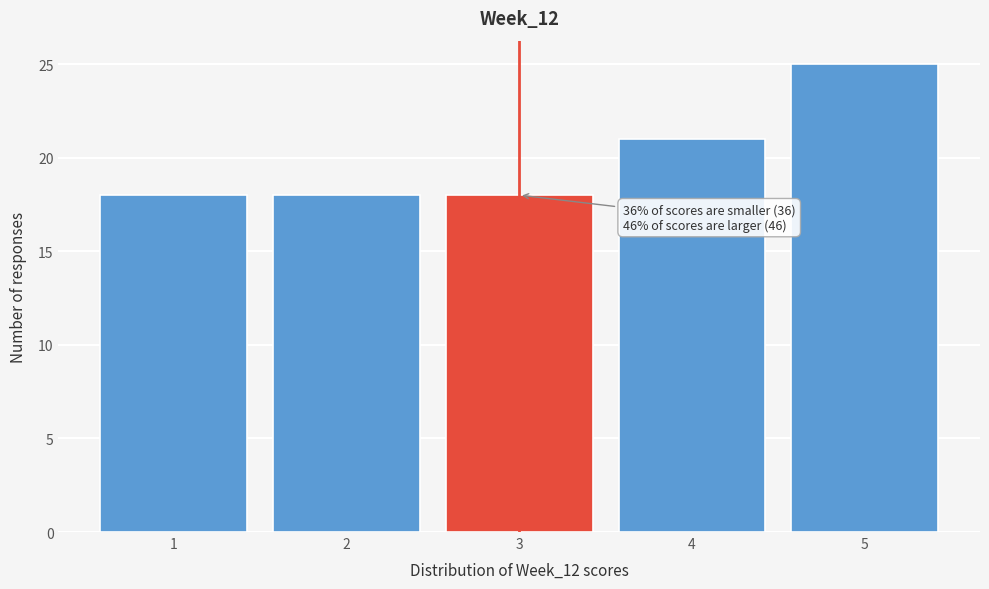

Which range on the x-axis has the tallest bar?

4.5 to 5.5